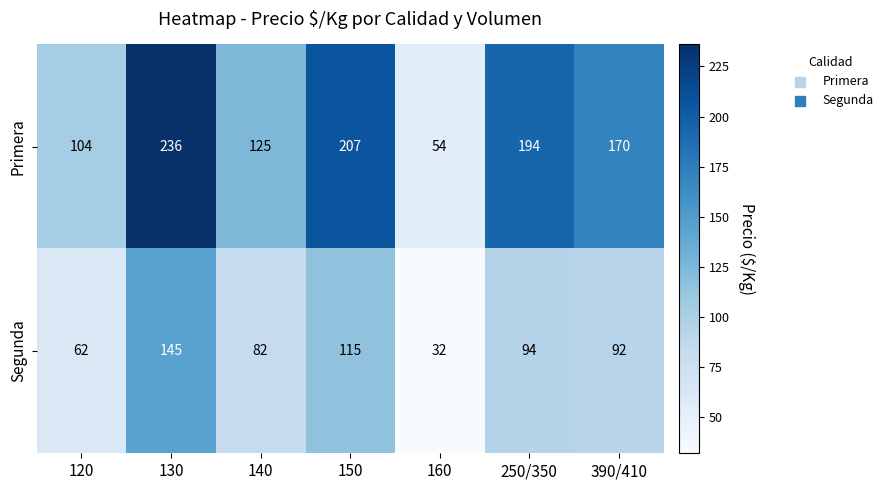

Reading left to right, extract all data points from this chart.

Primera: 104	236	125	207	54	194	170
Segunda: 62	145	82	115	32	94	92